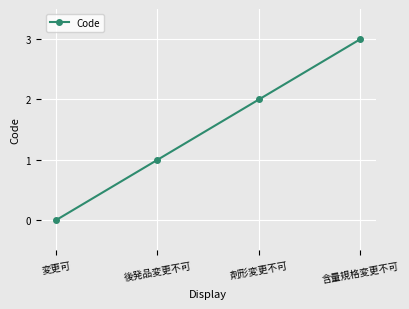

How many series are shown in this chart?

1